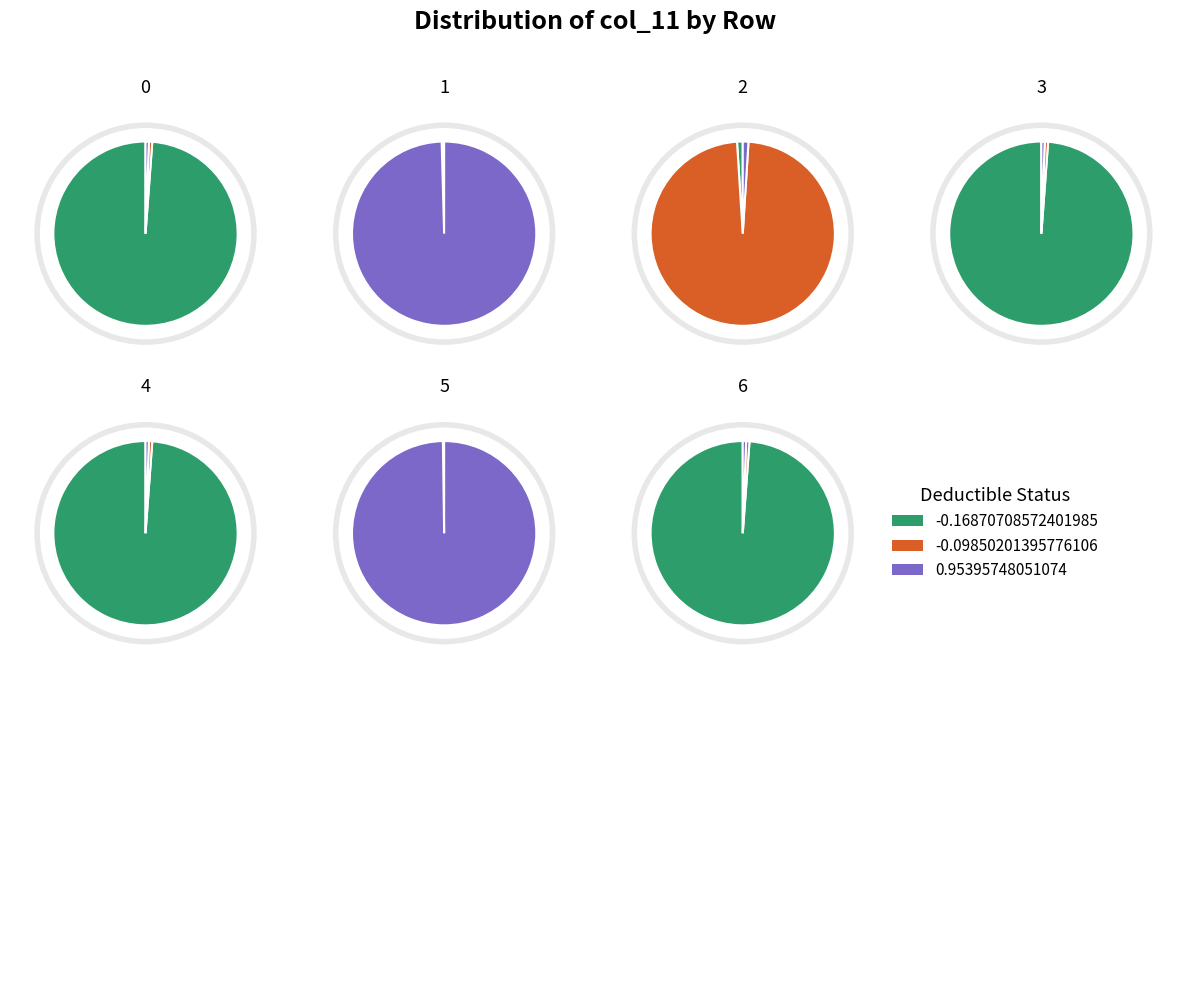

Between 2 and 3, which is larger?

2